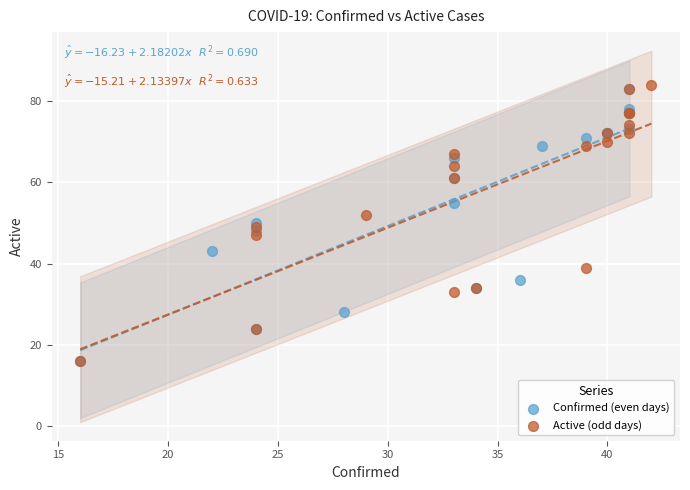

Which series has the largest Y range (max minus min)?

Active (odd days)